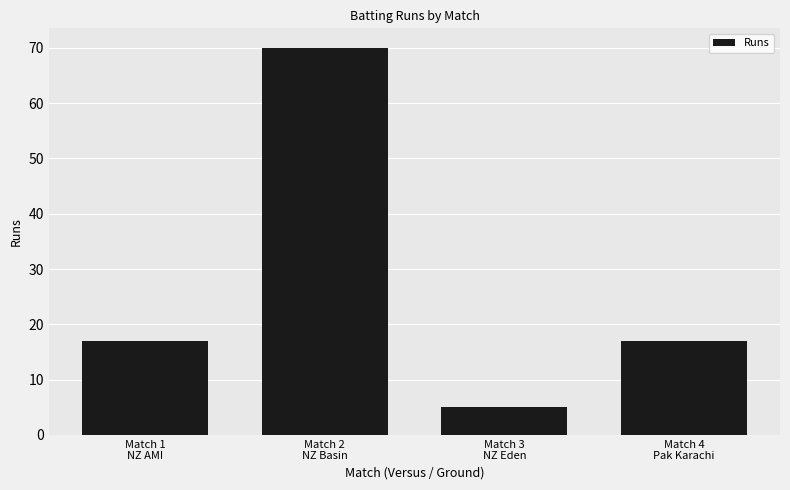

What is the difference between the second highest and minimum values?

12